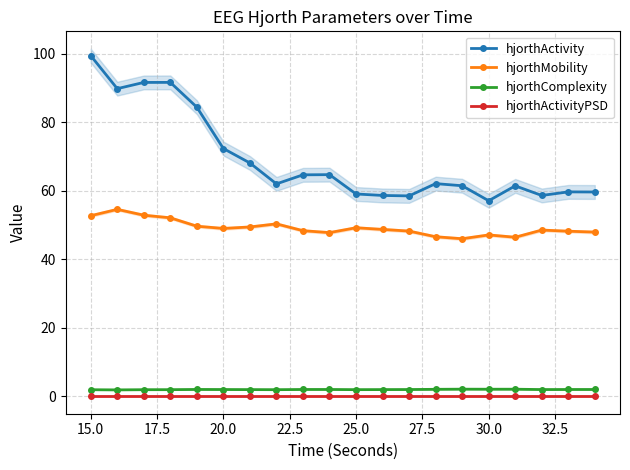

True or false: hjorthActivityPSD and hjorthMobility intersect in this chart.

False